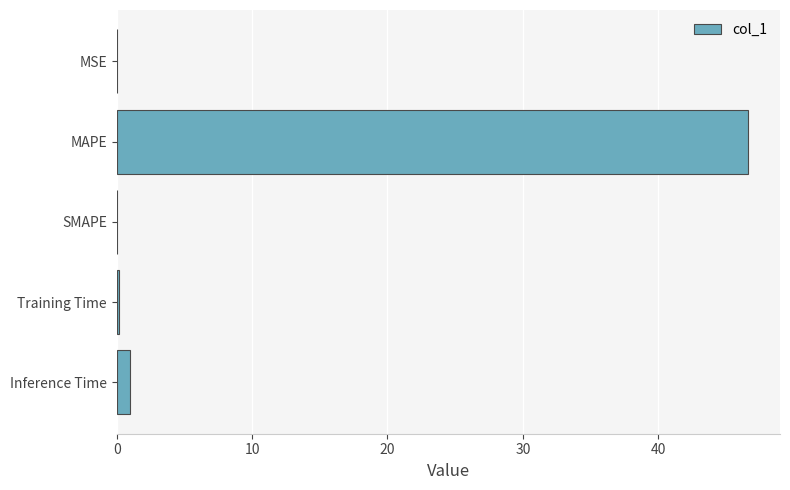

What is the sum of the values at MAPE and SMAPE?

46.7